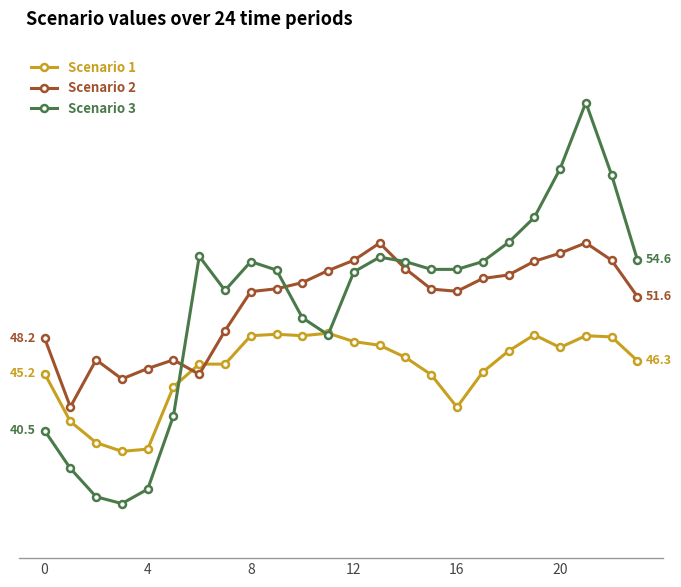

Which label corresponds to the largest value in the chart?

21